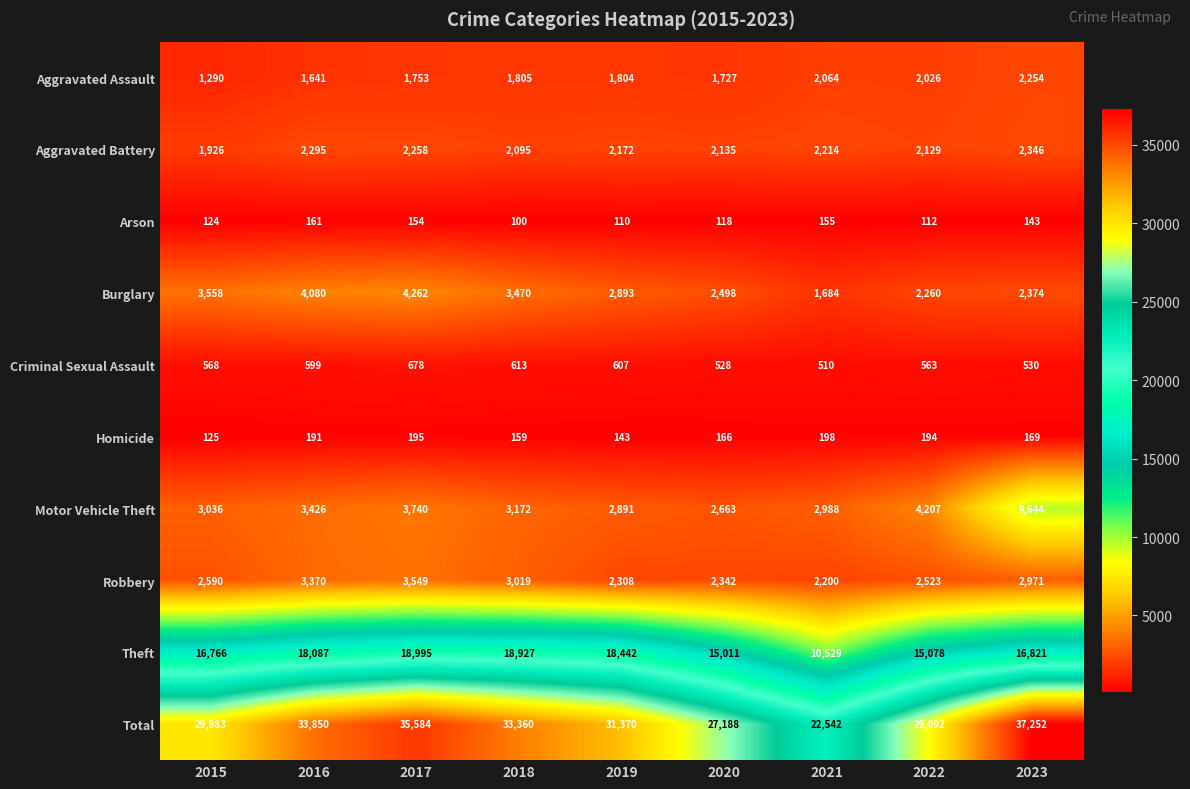

Which series changed the most between 2019 and 2023?

Motor Vehicle Theft